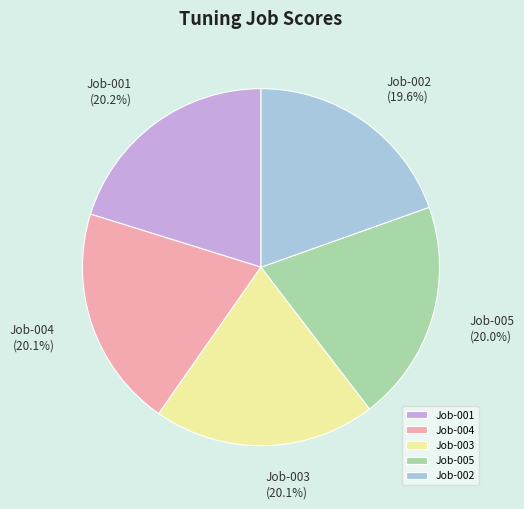

How many slices are in this pie chart?

5